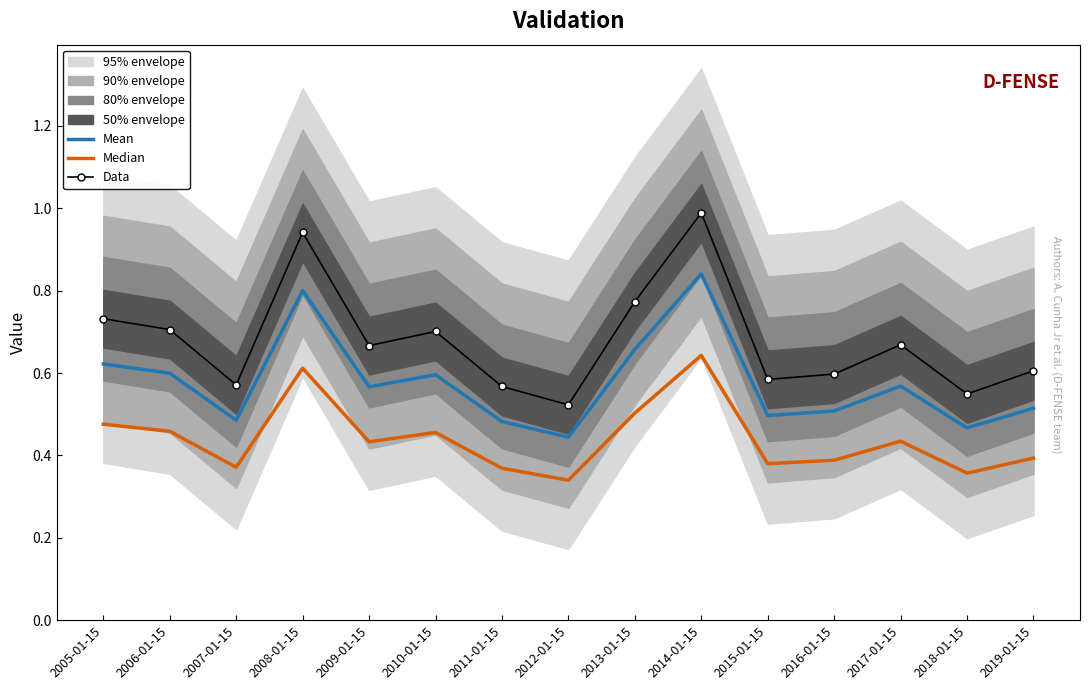

What is the highest value of the Mean series?

0.8